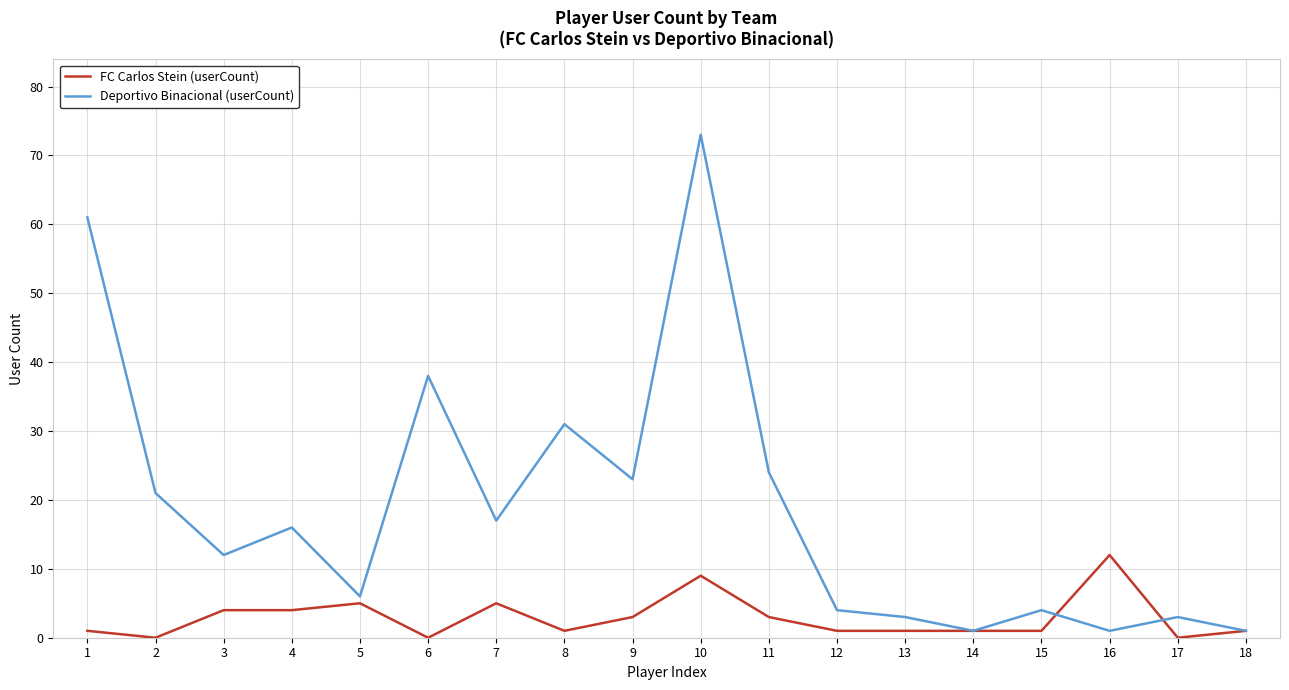

True or false: Deportivo Binacional (userCount) has a value of 24 at 11.

True